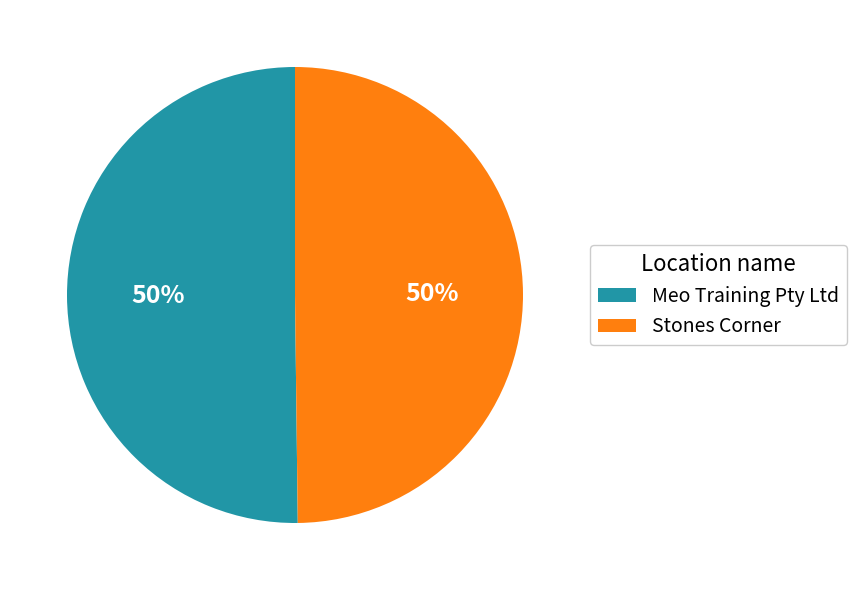

Do Stones Corner and Meo Training Pty Ltd together represent more than half of the pie?

Yes